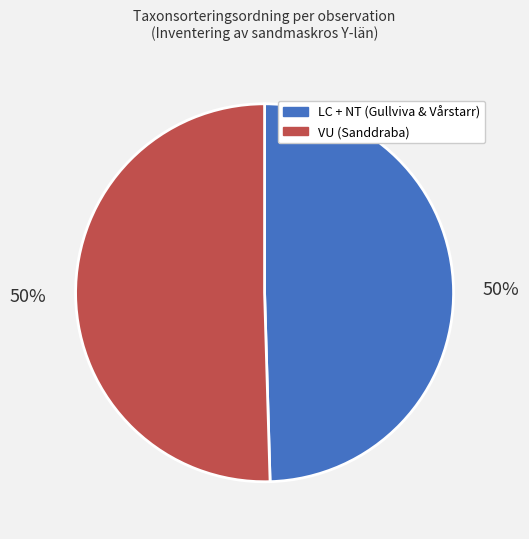

To the nearest percent, what is the average slice percentage?

50%